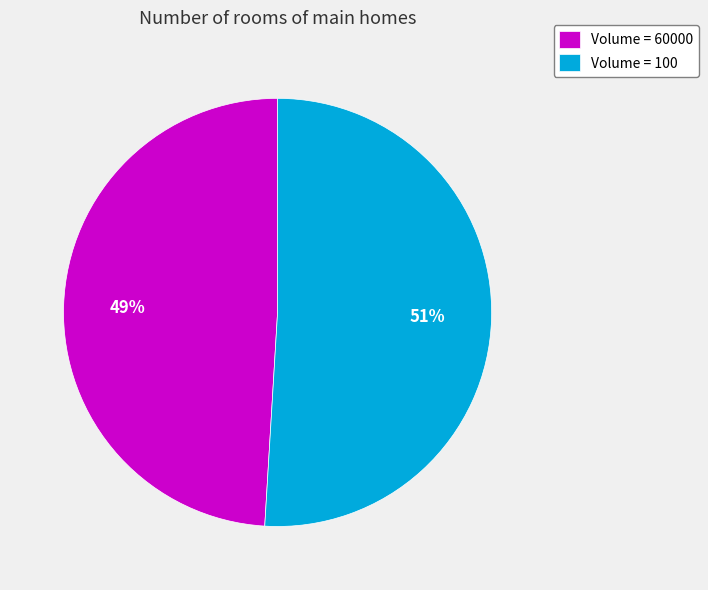

Is there any slice that represents more than half of the pie?

Yes